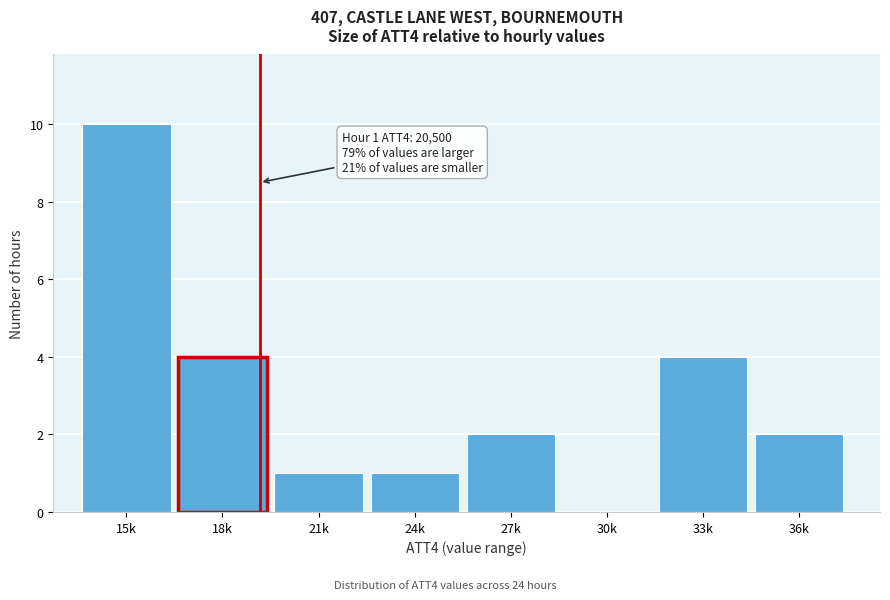

Reading right to left, list all the values displayed in this chart.

36k=2	33k=4	30k=0	27k=2	24k=1	21k=1	18k=4	15k=10